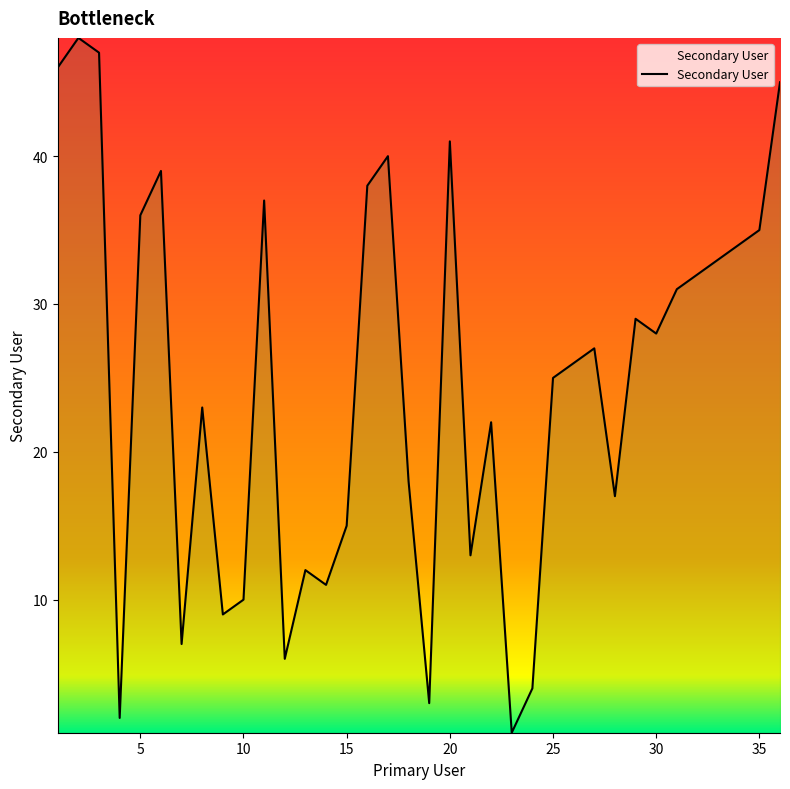

What is the greatest value displayed?

48